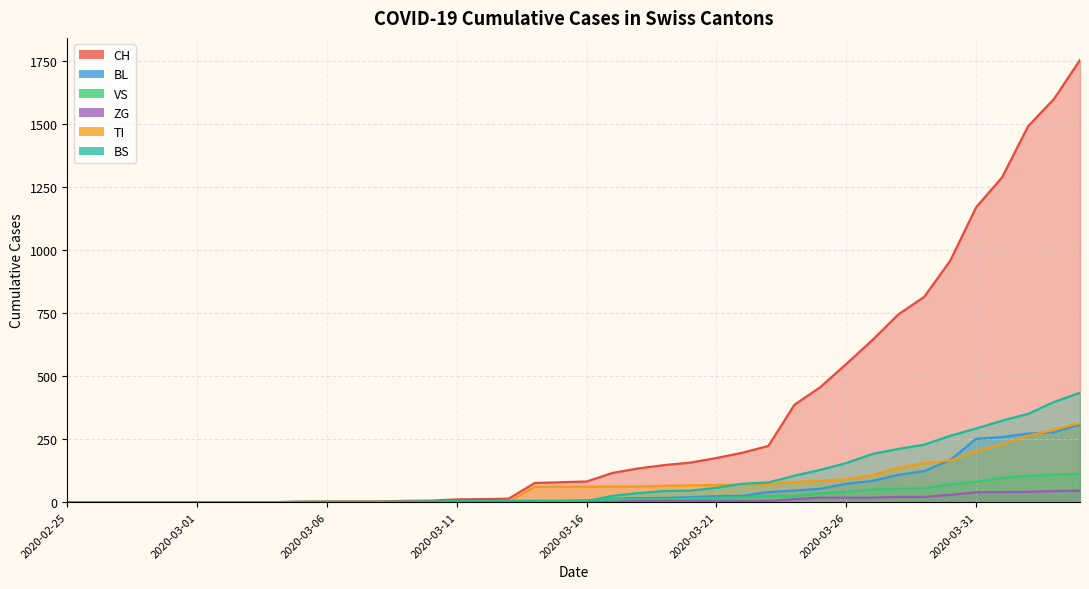

What is the greatest value displayed?

1753